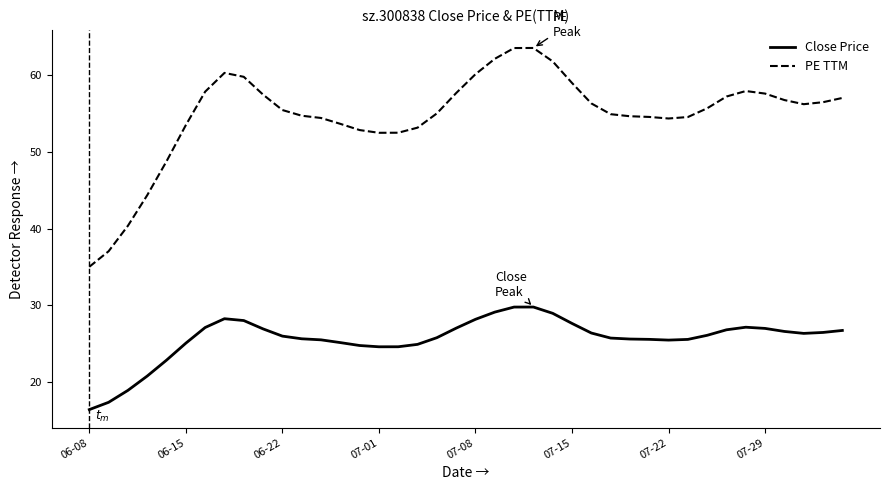

What is the highest value of the Close Price series?

29.8